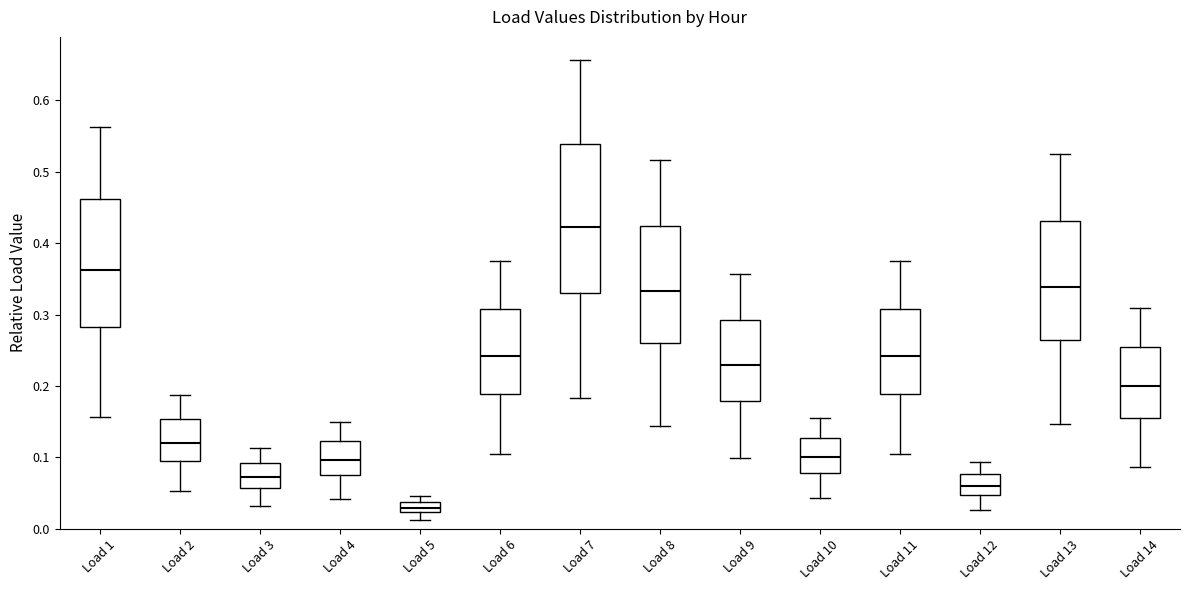

Comparing the boxes themselves (not the whiskers), which one is the tallest?

Load 7